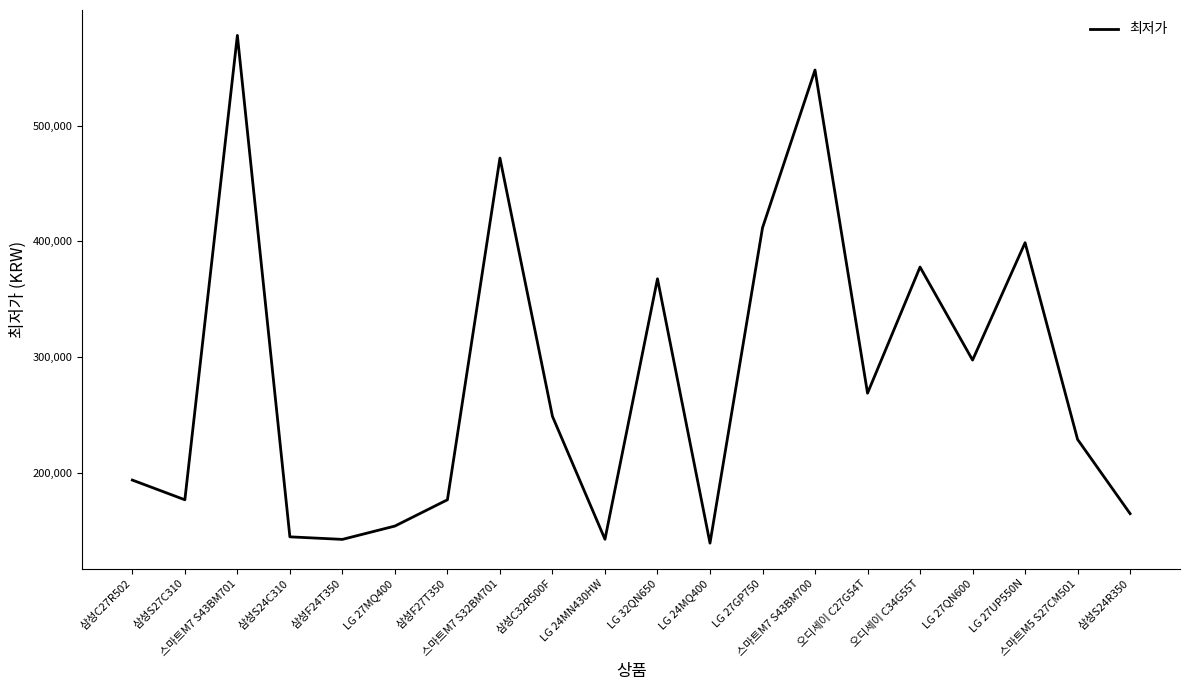

What is the greatest value displayed?

577880